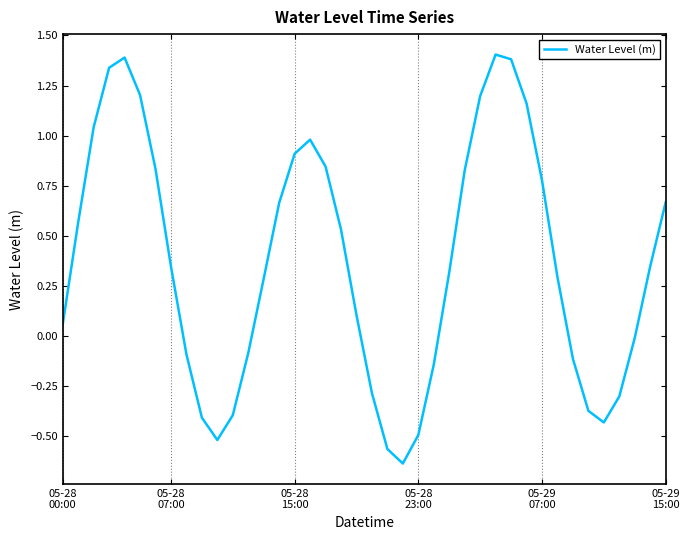

What is the maximum value shown in the chart?

1.4